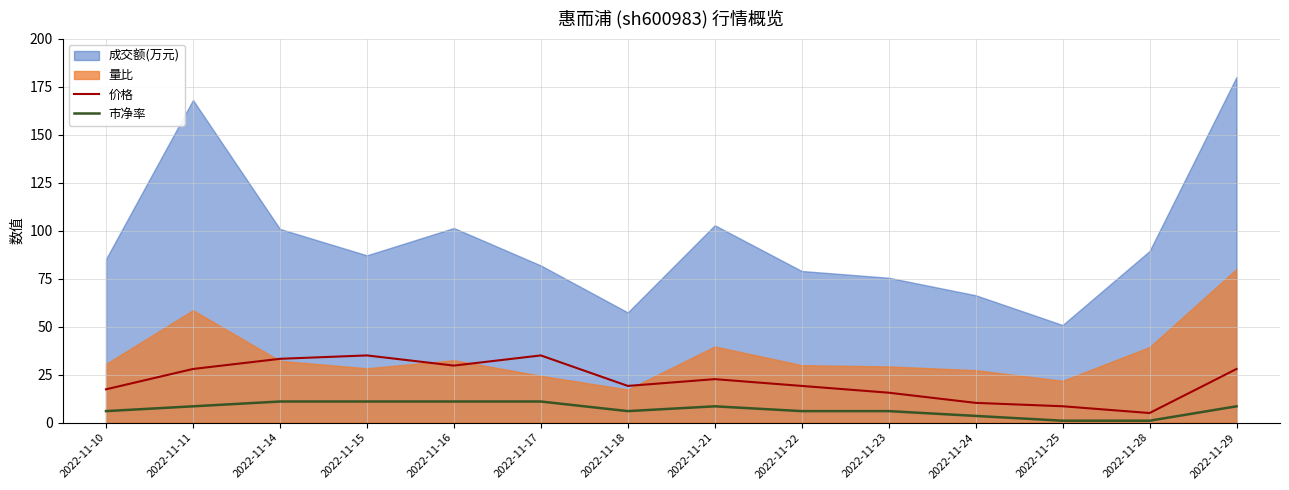

How many lines are shown in the chart?

2